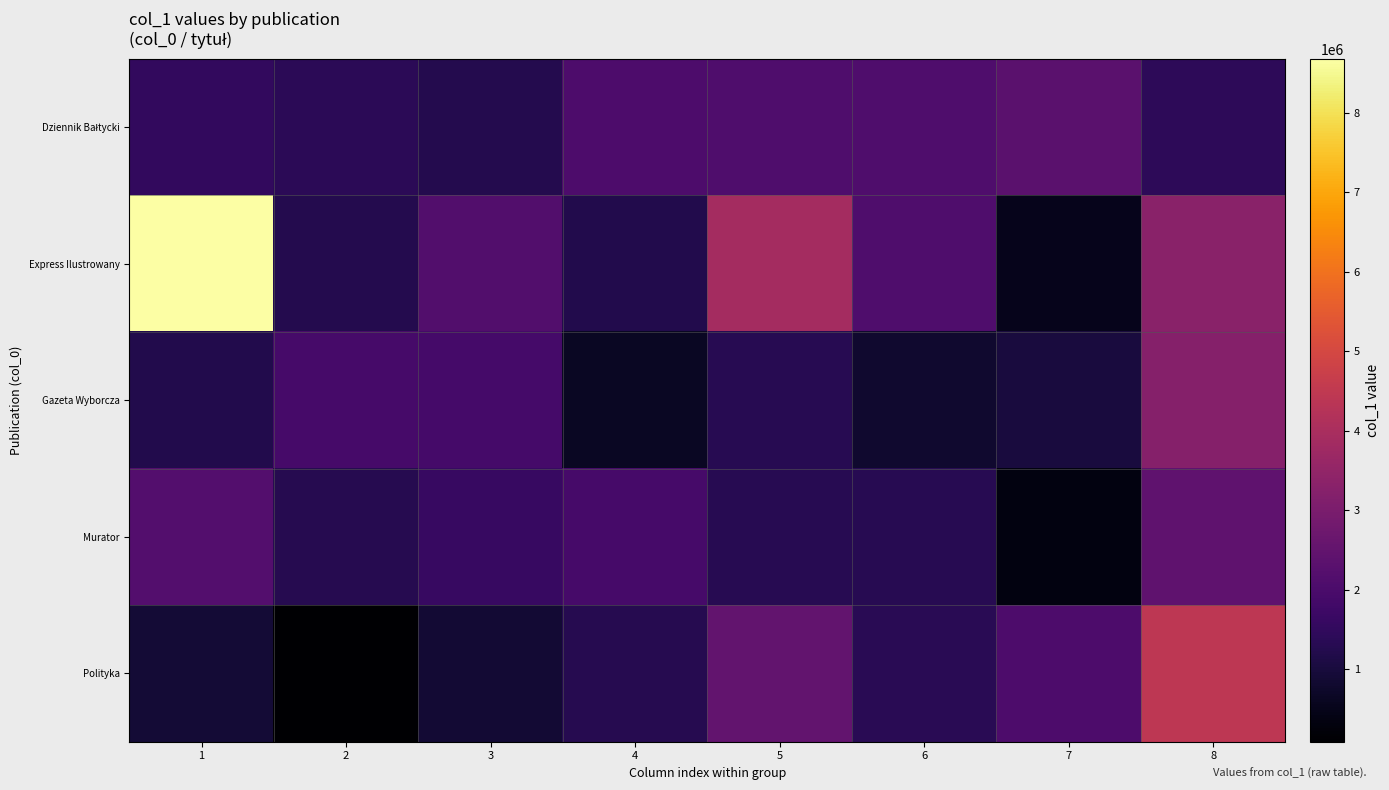

List the series in order of their peak value, highest first.

Express Ilustrowany, Polityka, Gazeta Wyborcza, Murator, Dziennik Bałtycki